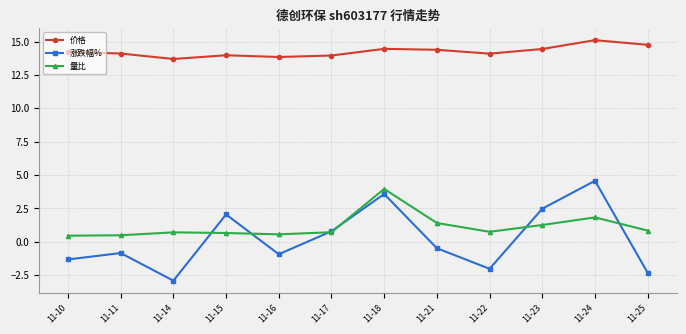

What is the value of the 涨跌幅% point at the 7th from the left?

3.6